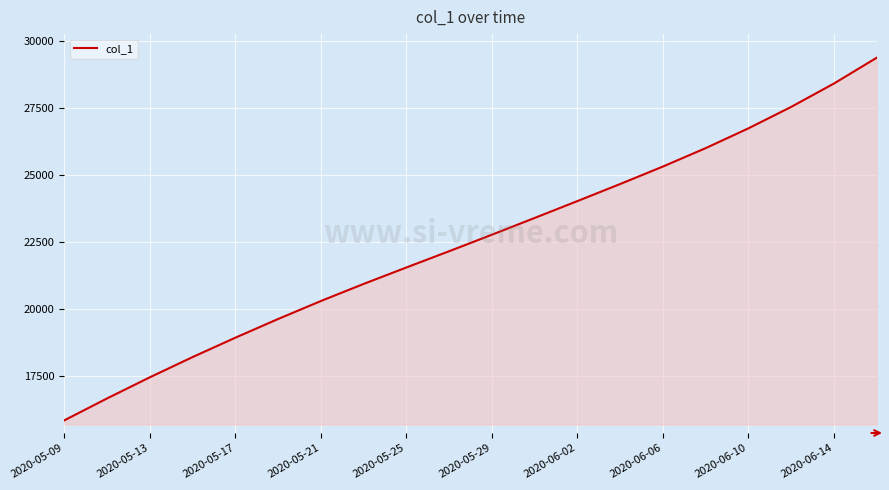

What is the smallest value displayed?

15842.6